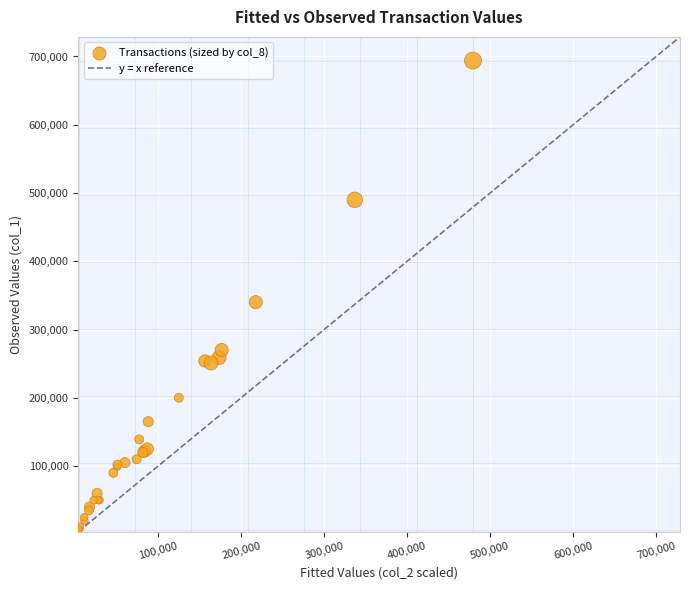

What Y value in the scatter plot is closest to 350500?

340000